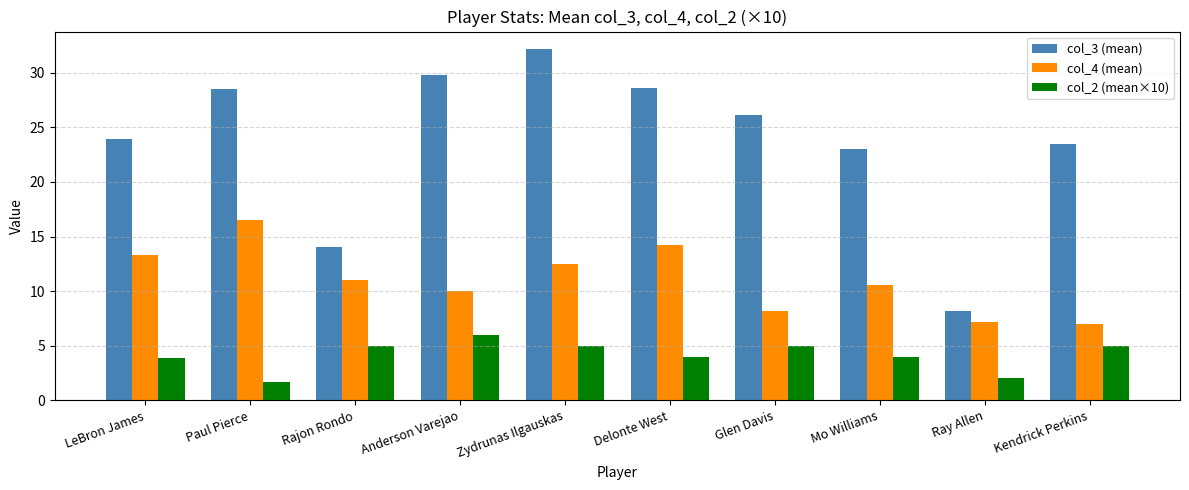

Which label corresponds to the largest value in the chart?

Zydrunas Ilgauskas